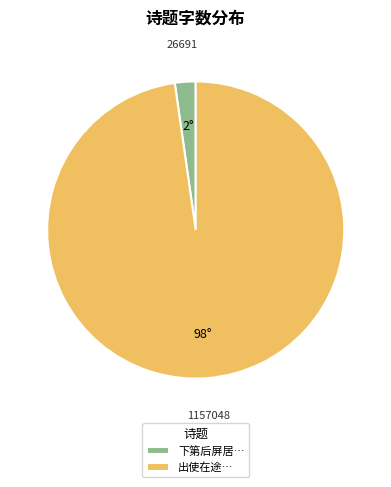

Is the sum of 下第后屏居… and 出使在途… greater than half?

Yes